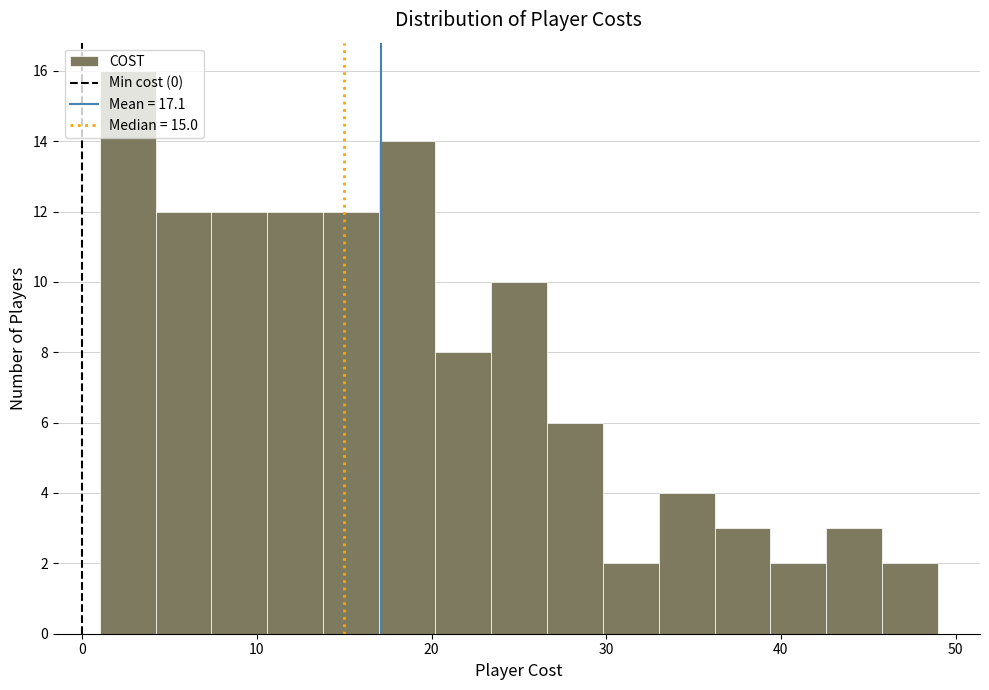

Around what value on the x-axis is the tallest bar? Give the approximate position of its centre, as read against the axis.

3